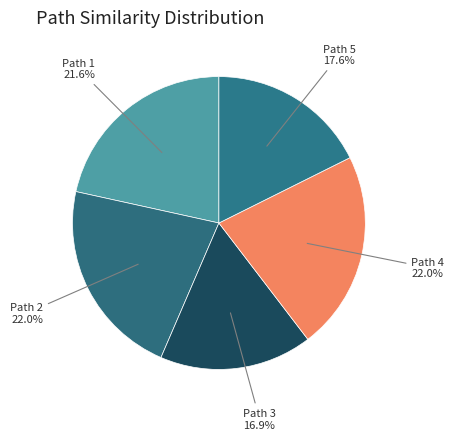

Count the number of slices in the pie.

5